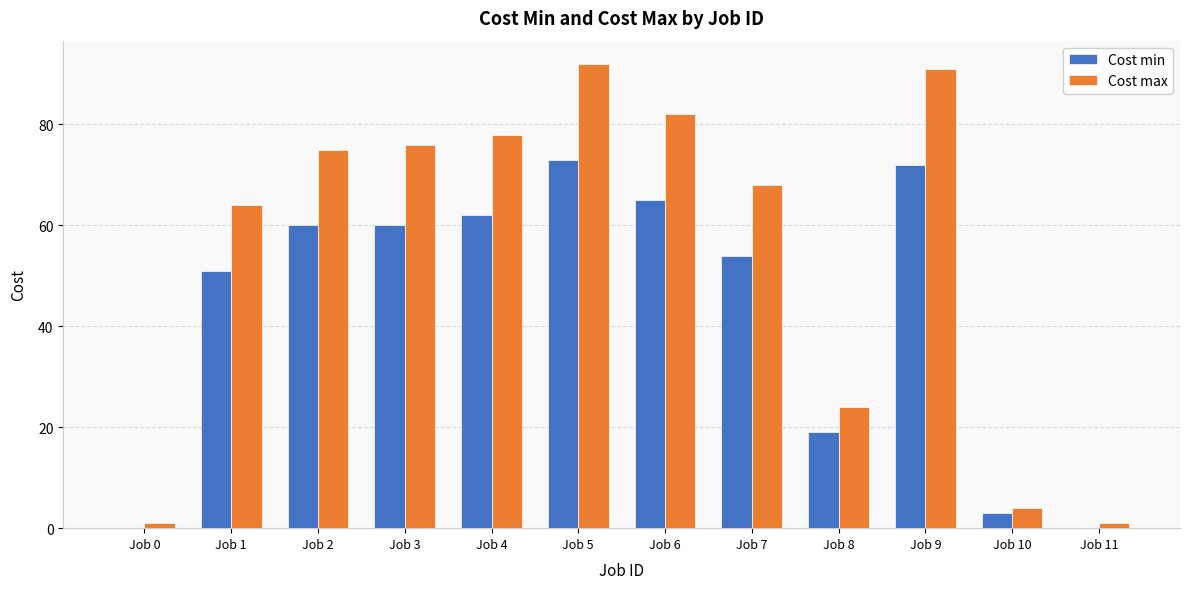

Are the bars horizontal?

No